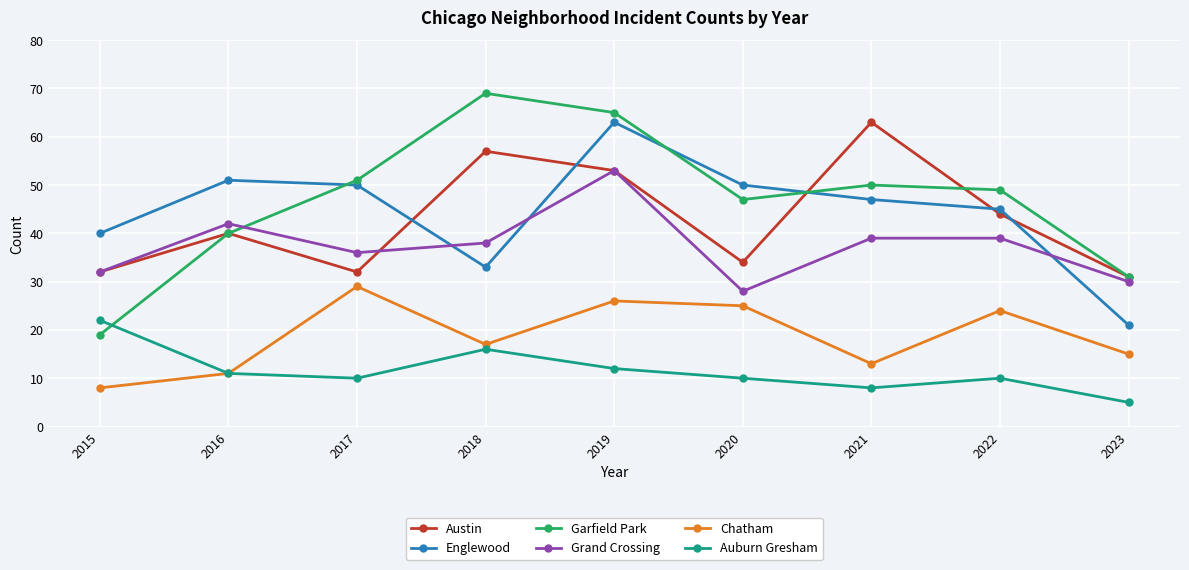

How many lines are shown in the chart?

6